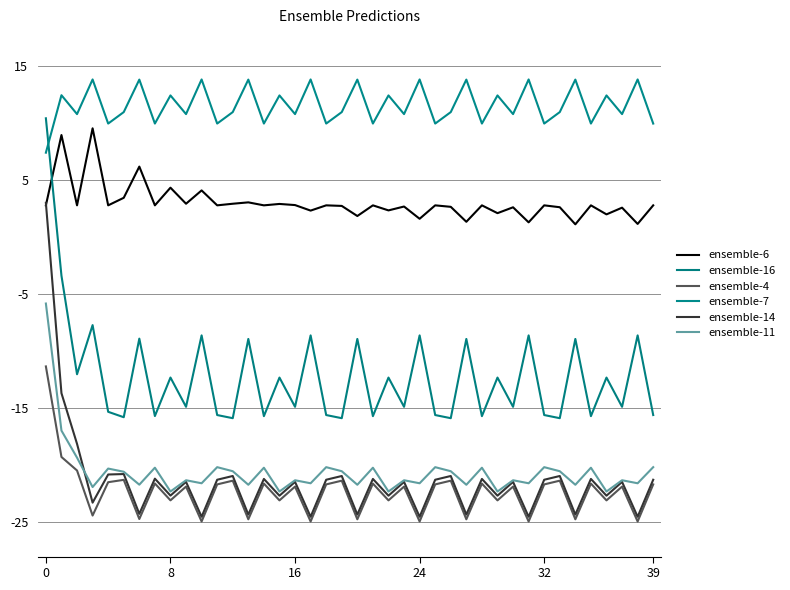

True or false: ensemble-6 and ensemble-16 intersect in this chart.

True